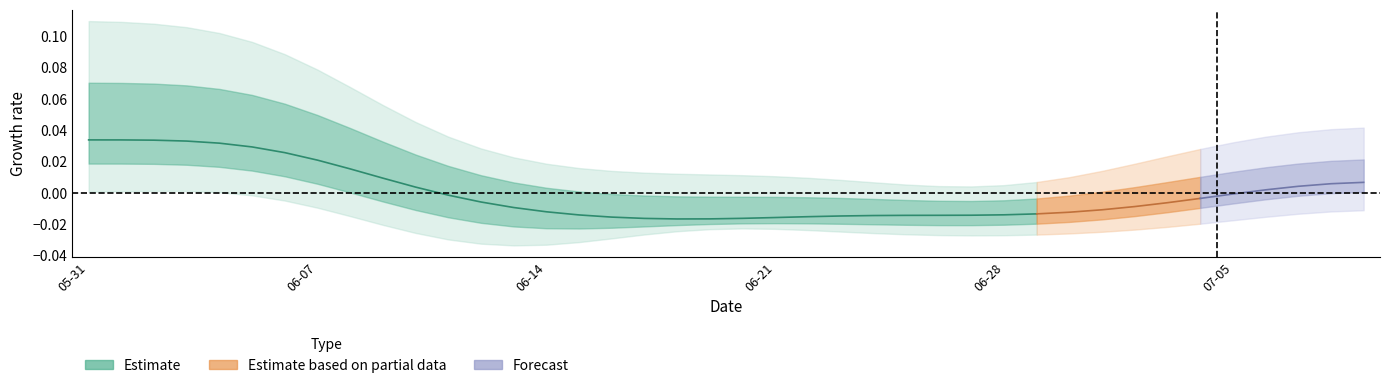

Which has a higher value, 07-05 or 29?

07-05